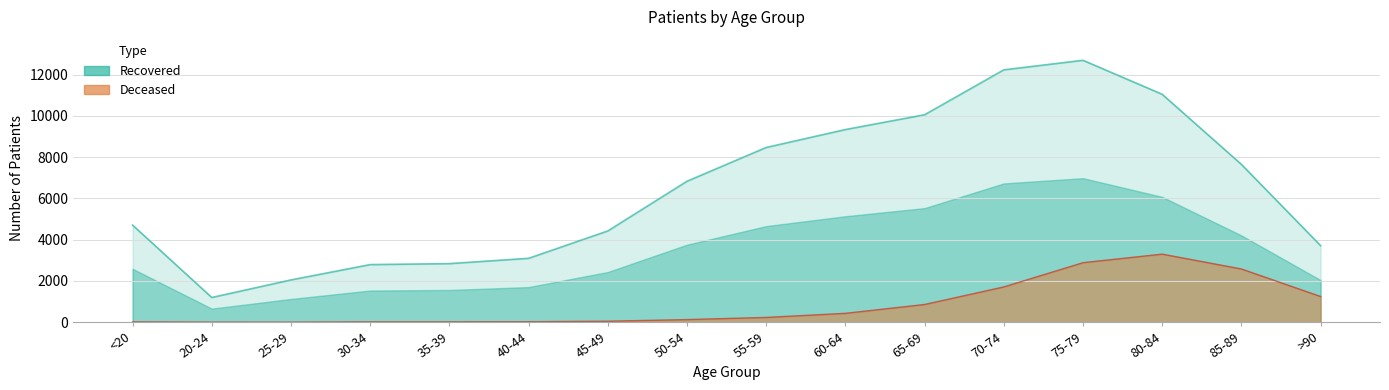

What is the sum of all patients_recovered values?

103166